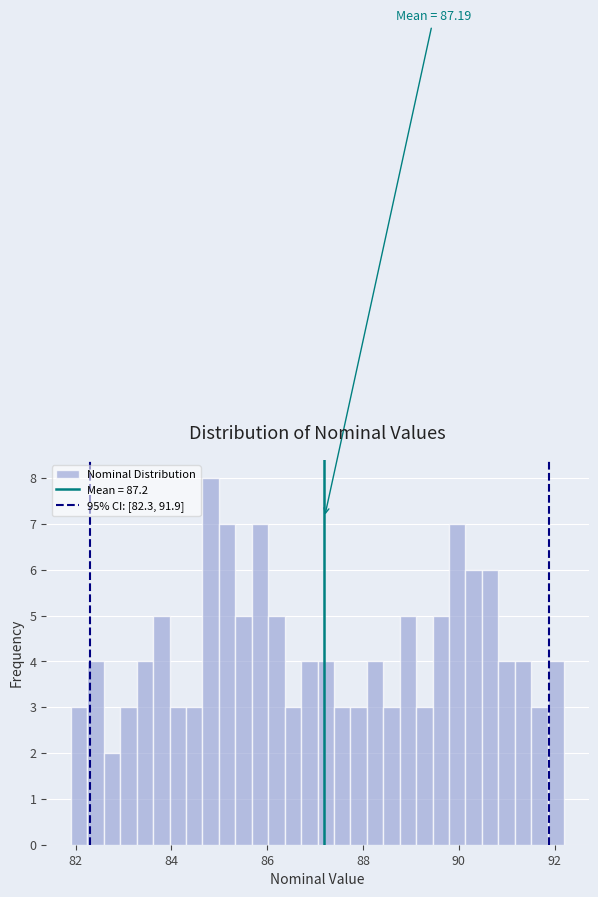

Around what value on the x-axis is the tallest bar? Give the approximate position of its centre, as read against the axis.

84.8